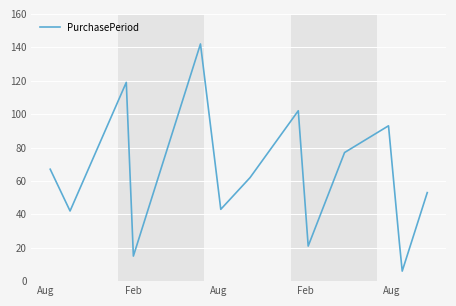

What is the greatest value displayed?

142